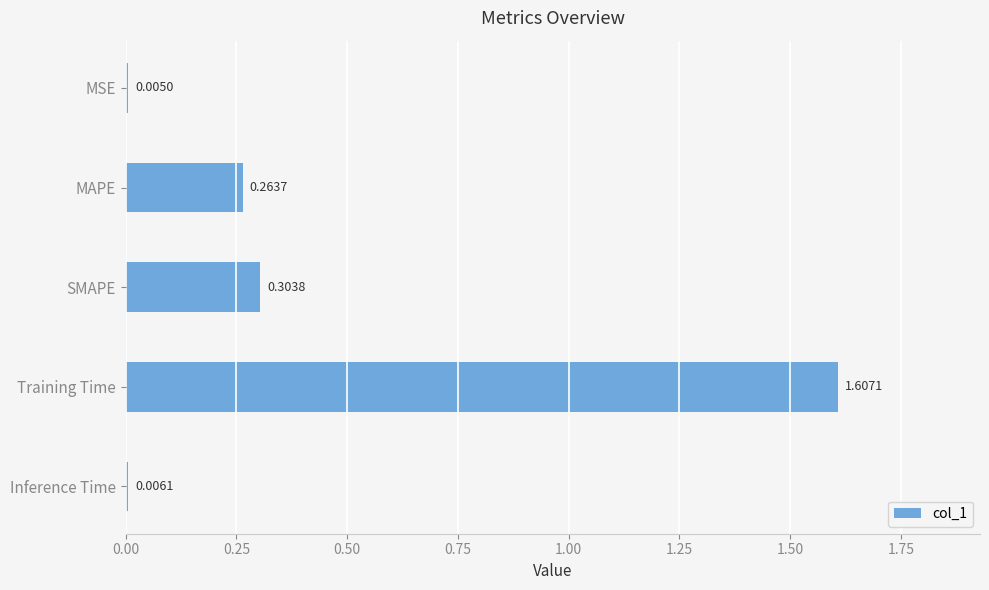

How many data points does each series have?

5